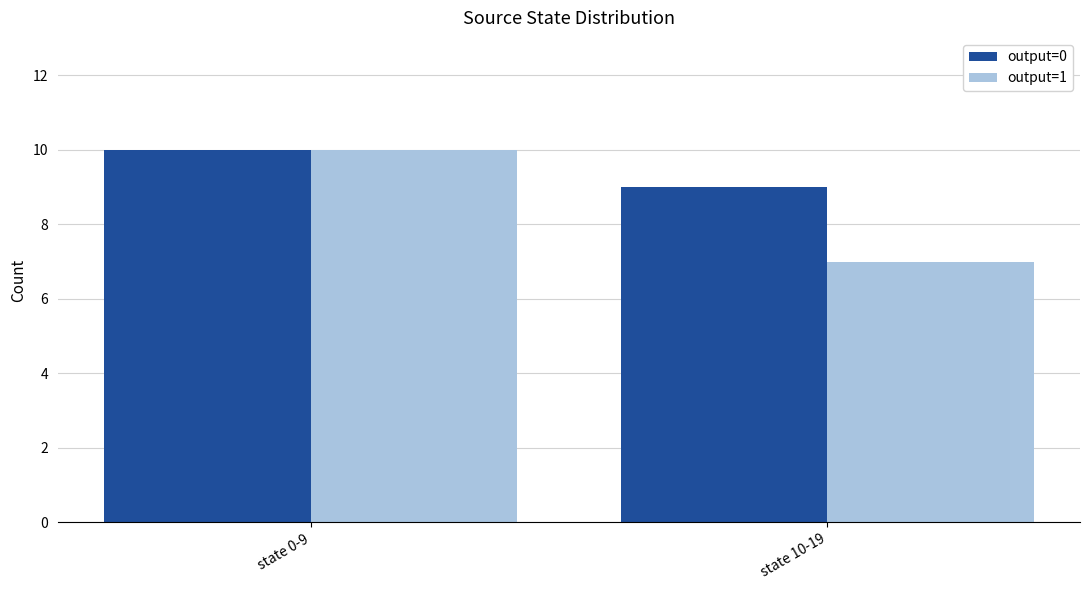

At which label is output=0 closest to 9?

state 10-19